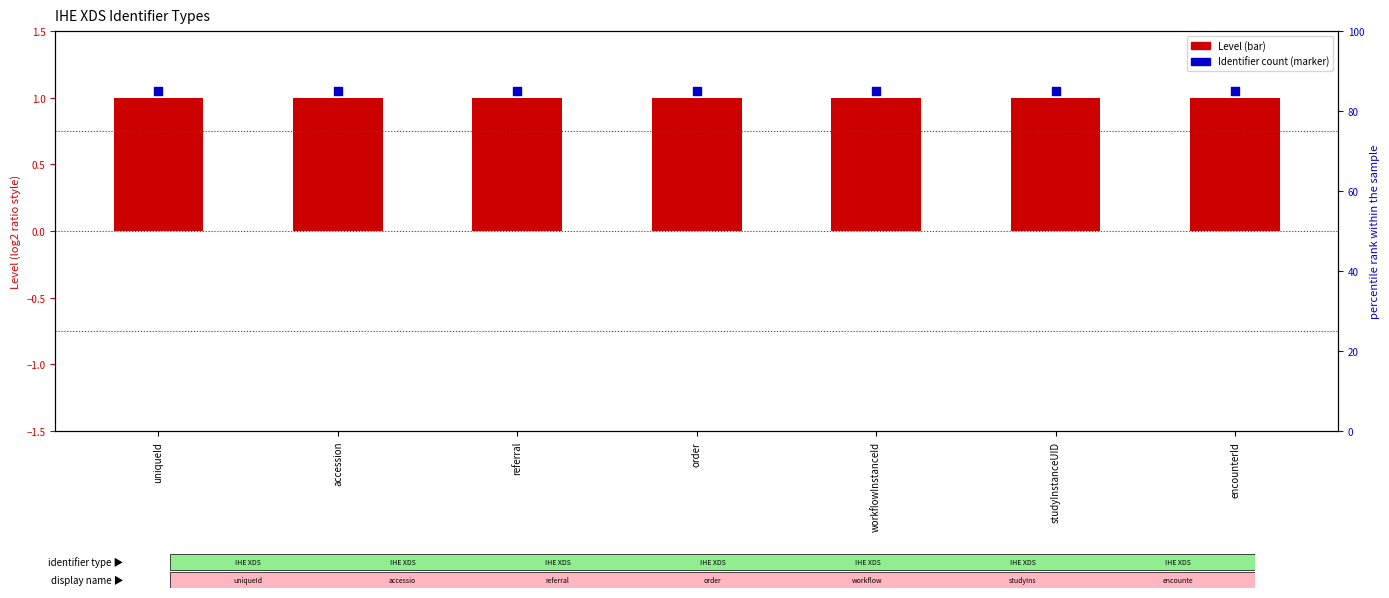

Is the value of Identifier count at workflowInstanceId greater than the value of Level at encounterId?

Yes